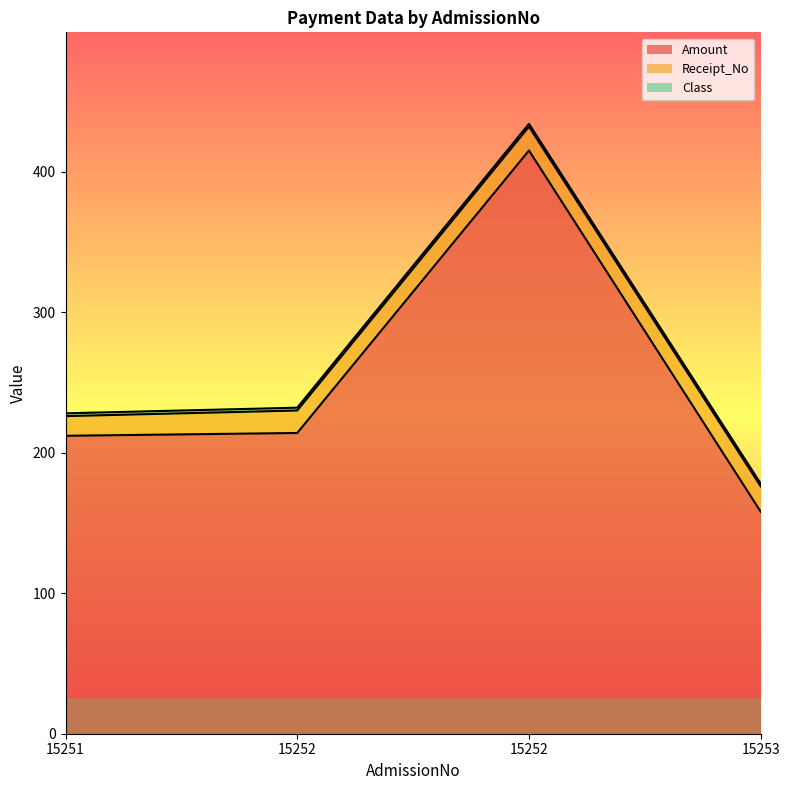

Is the value of Amount at 15251 greater than the value of Receipt_No at 15252?

Yes